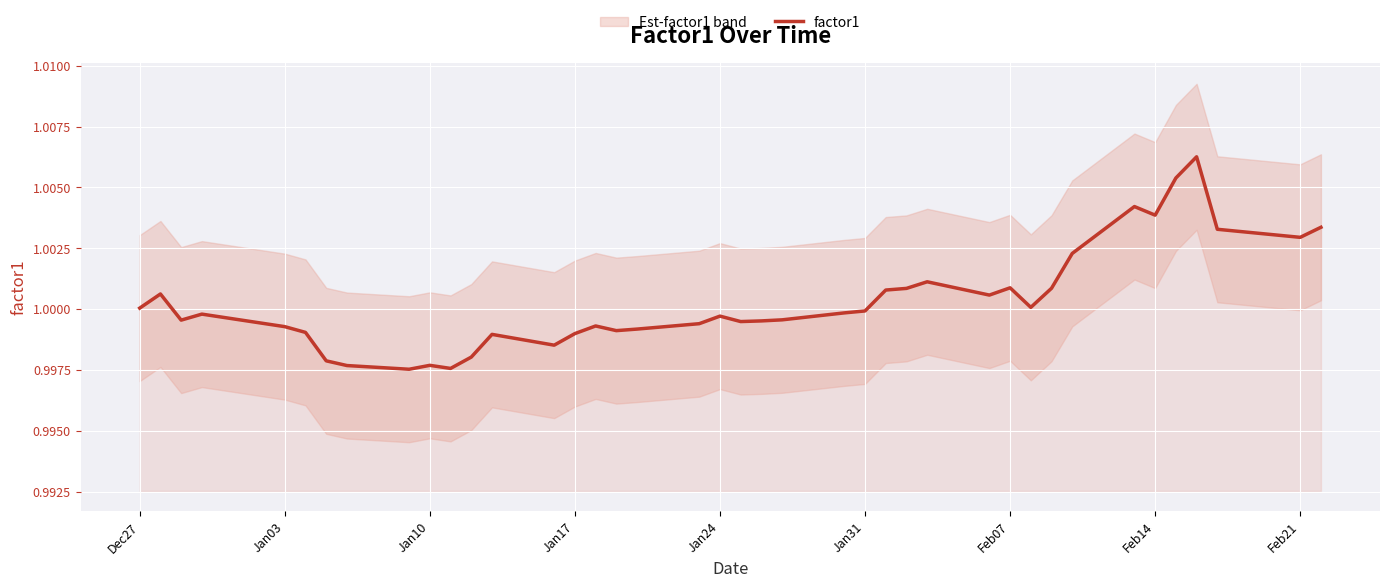

Is it true that factor1 equals 1.4 at Jan24?

False